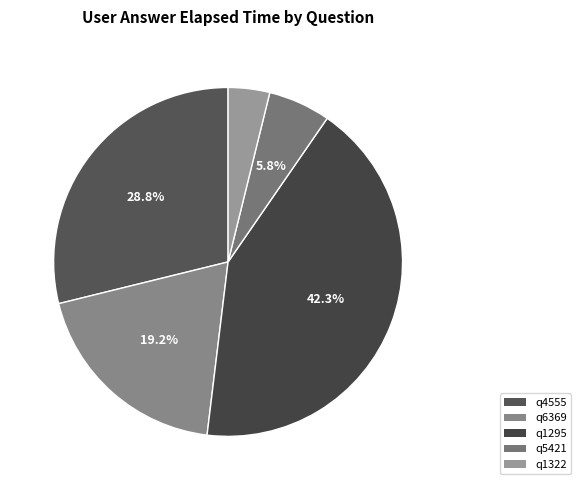

Which has a higher value, q4555 or q6369?

q4555